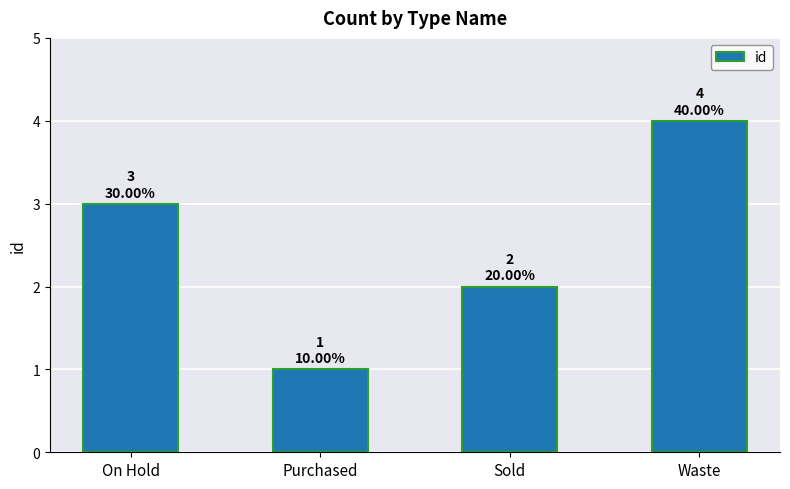

The chart shows a value of 2 at On Hold. True or false?

False